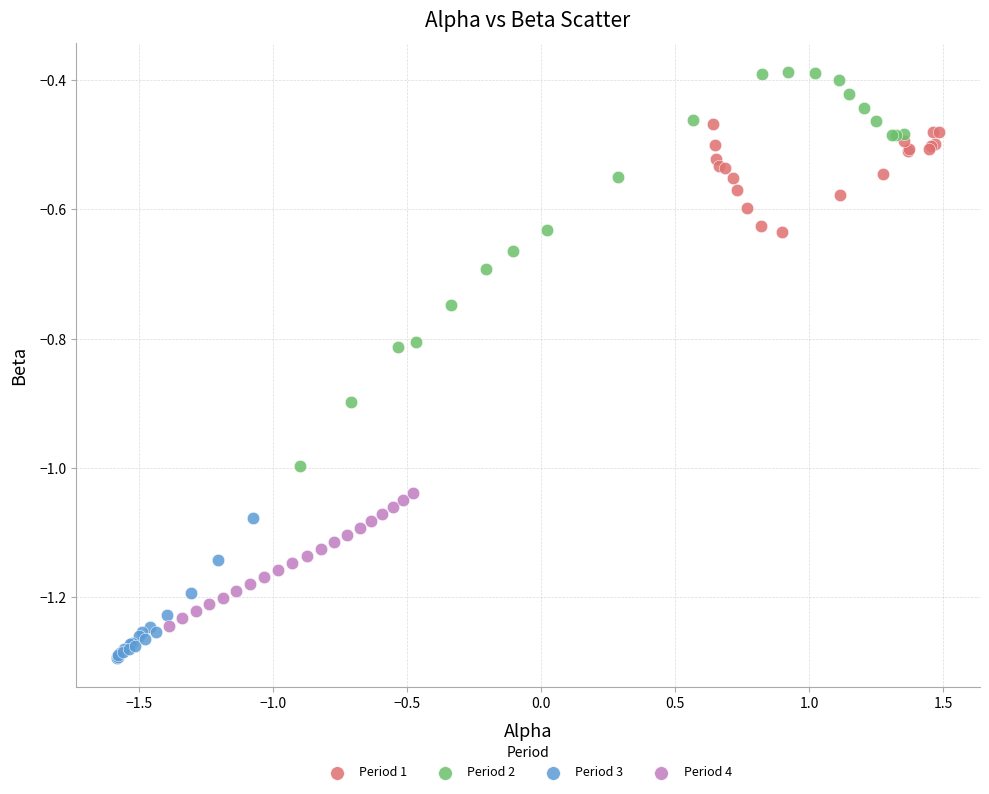

Which series has the widest spread of Y values?

Period 2